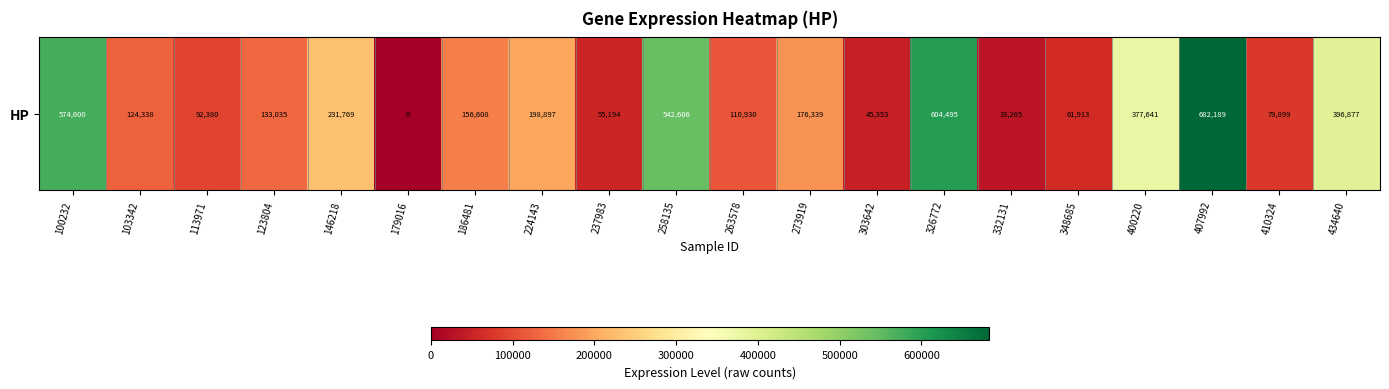

The chart shows a value of 542606 at 258135. True or false?

True